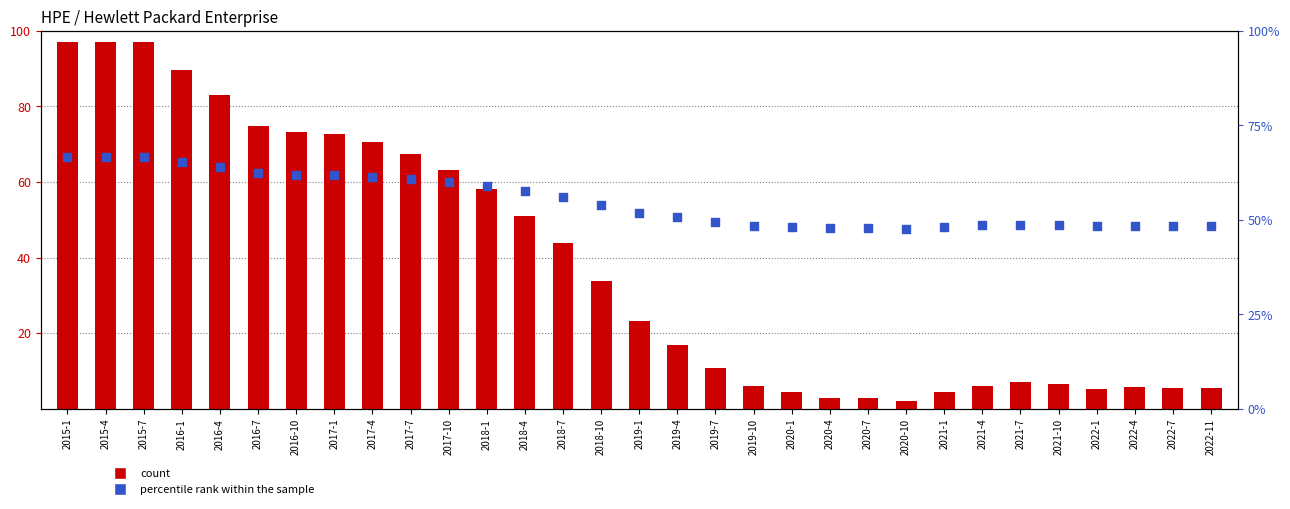

Which series contains the lowest Y value?

count